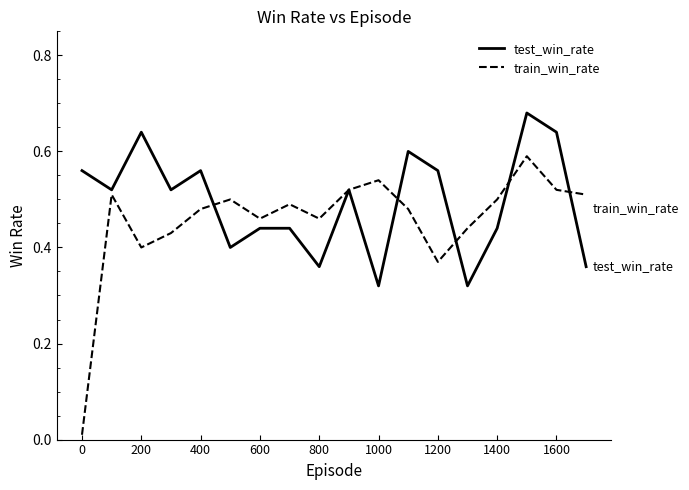

How many categories are shown in the chart?

18